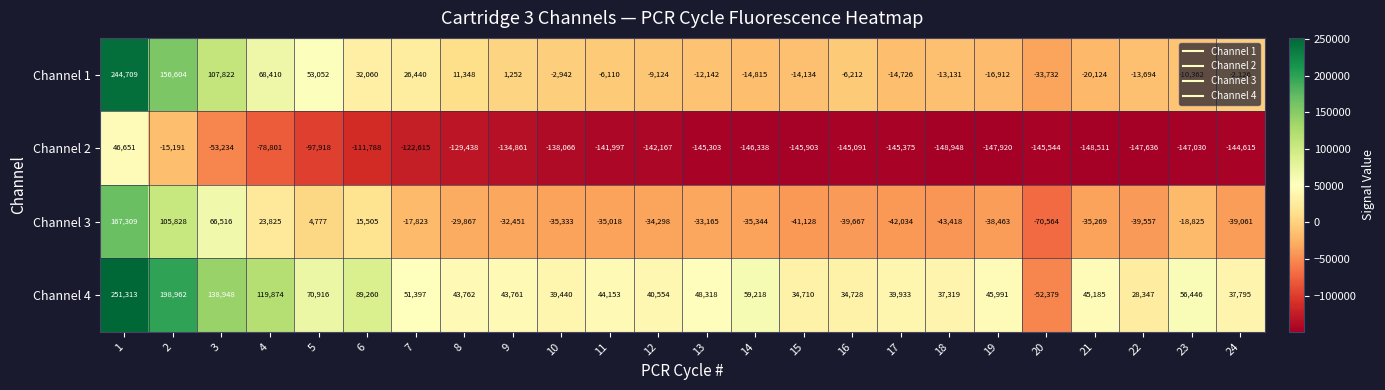

How many series are shown in this chart?

4